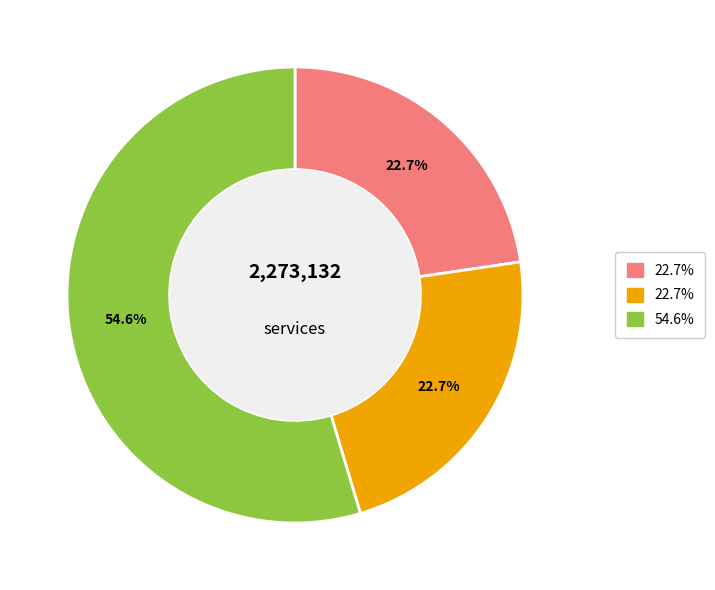

Is there a majority slice in this chart?

Yes